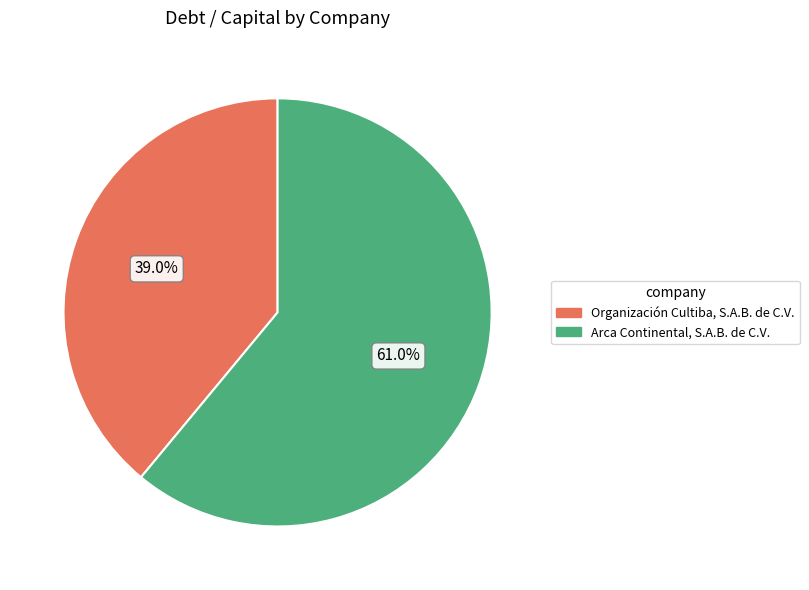

True or false: Organización Cultiba, S.A.B. de C.V. accounts for 39% of the total.

True